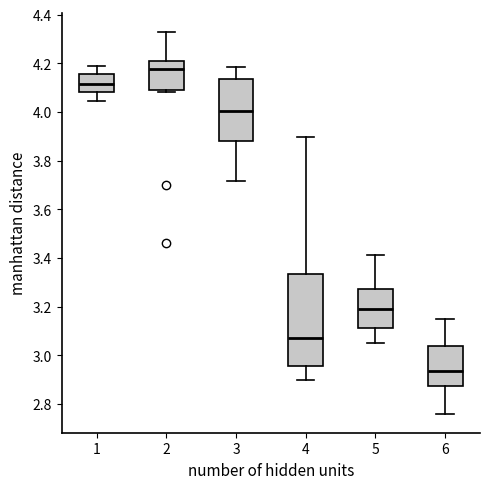

Reading left to right, read every box against the y-axis: the position of its median line, the range the box covers, and the ends of its whiskers. The values are not printed on the chart, so give them approximately, as read against the axis.

1: median 4.12, box 4.08 to 4.16, whiskers 4.04 to 4.18
2: median 4.18, box 4.08 to 4.22, whiskers 4.08 (just below the box's lower edge) to 4.32
3: median 4.00, box 3.88 to 4.14, whiskers 3.72 to 4.18
4: median 3.08, box 2.96 to 3.34, whiskers 2.90 to 3.90
5: median 3.20, box 3.12 to 3.28, whiskers 3.06 to 3.42
6: median 2.94, box 2.88 to 3.04, whiskers 2.76 to 3.16